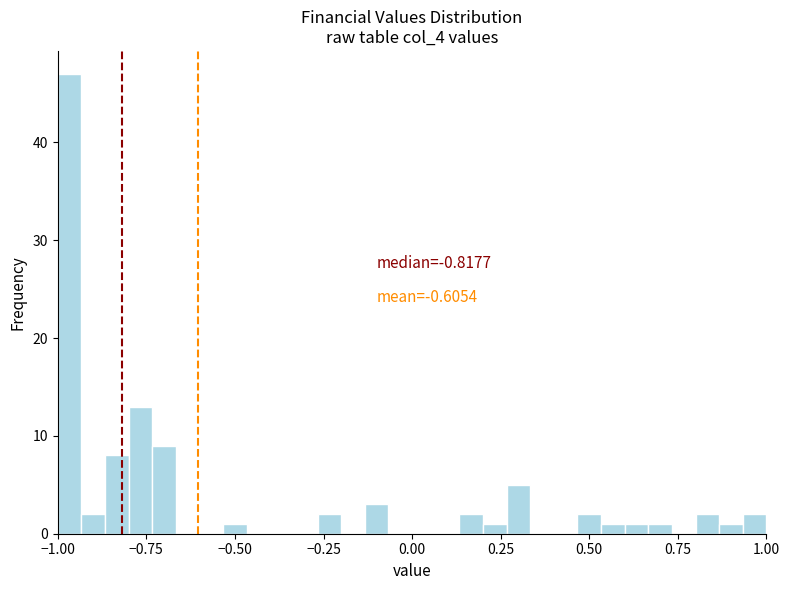

Read against the x-axis, roughly where is the centre of the tallest bar?

-0.95